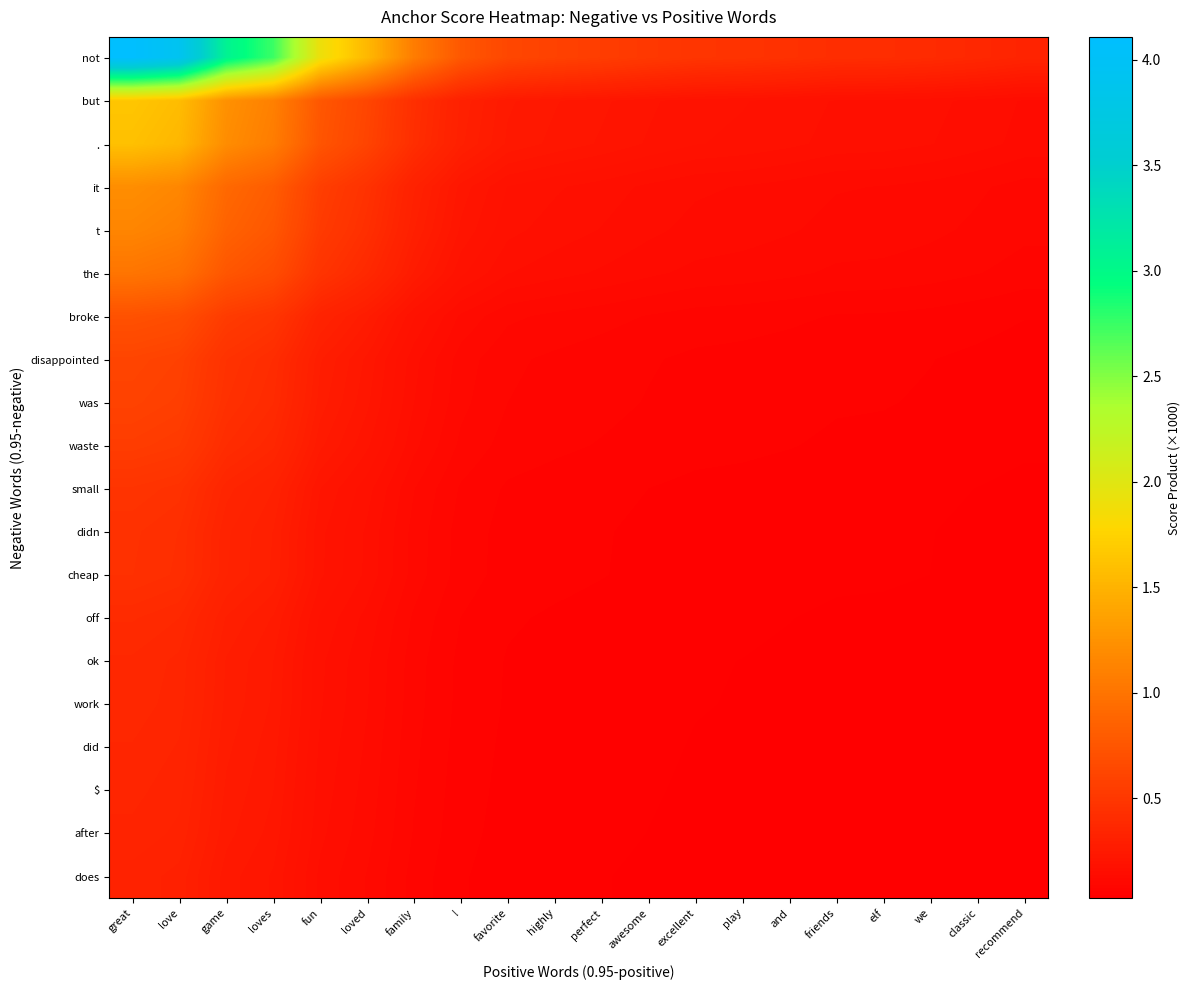

Rank the series by their maximum value, from lowest to highest.

does, after, $, did, work, ok, off, cheap, didn, small, waste, was, disappointed, broke, the, t, it, ., but, not